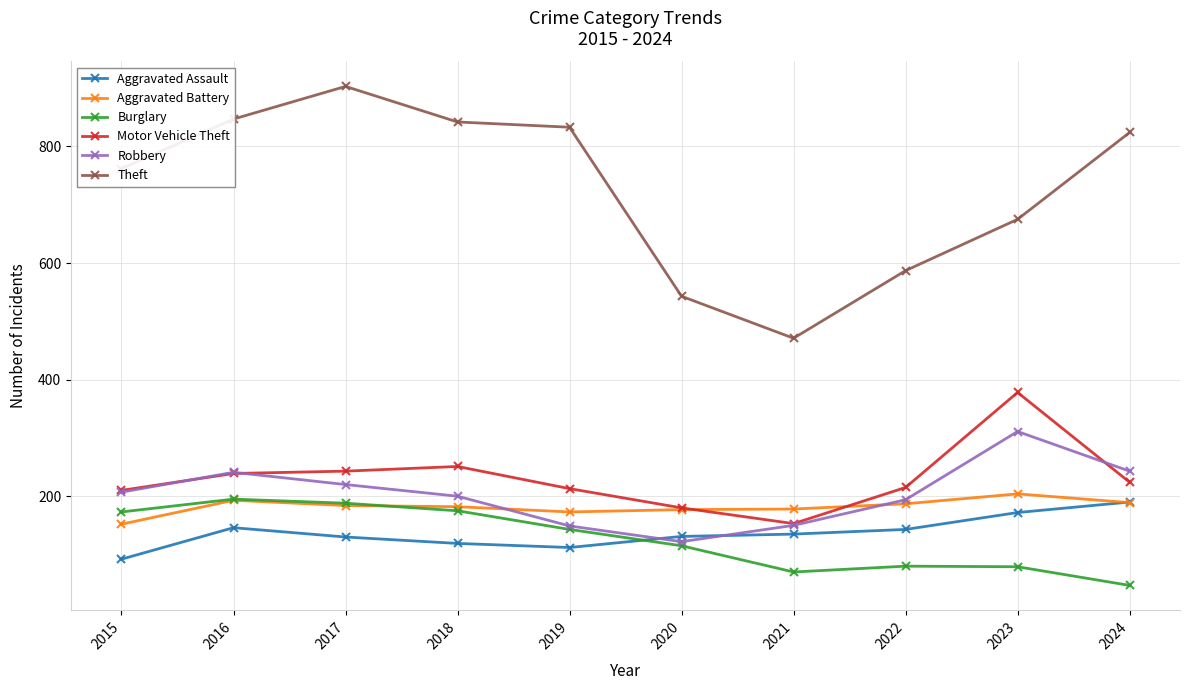

Does the chart have visible grid lines?

Yes